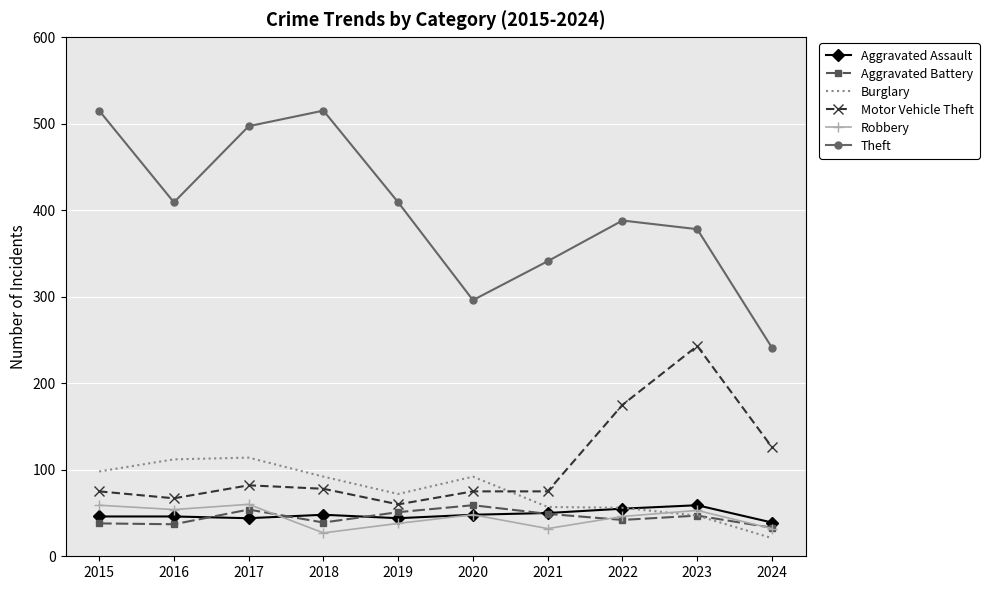

Which category has the lowest value across all series?

2024